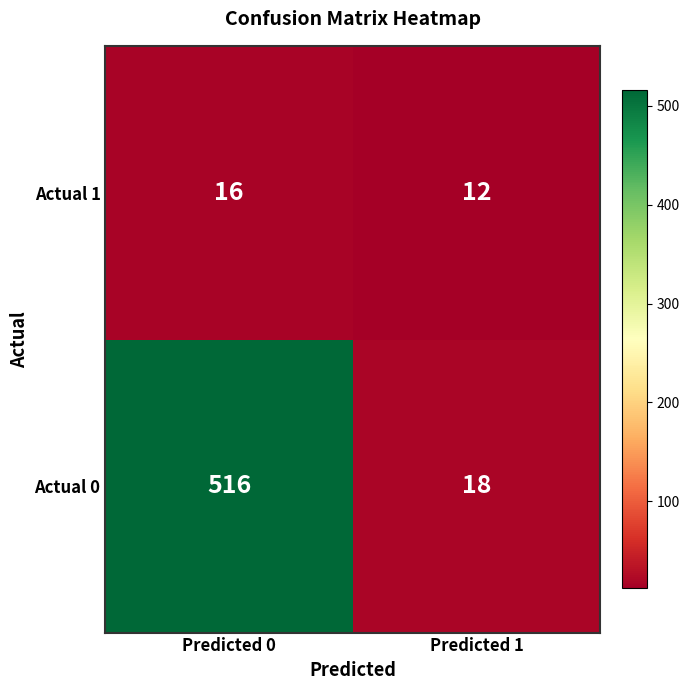

What is the spread (max minus min) of values at Predicted 0?

500